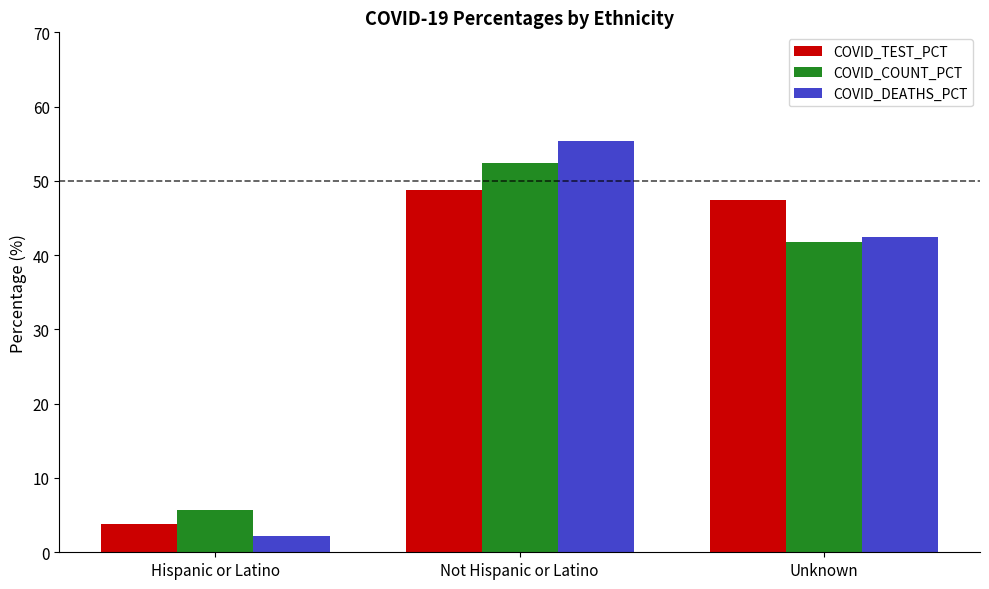

What is the sum of all COVID_COUNT_PCT values?

100.0